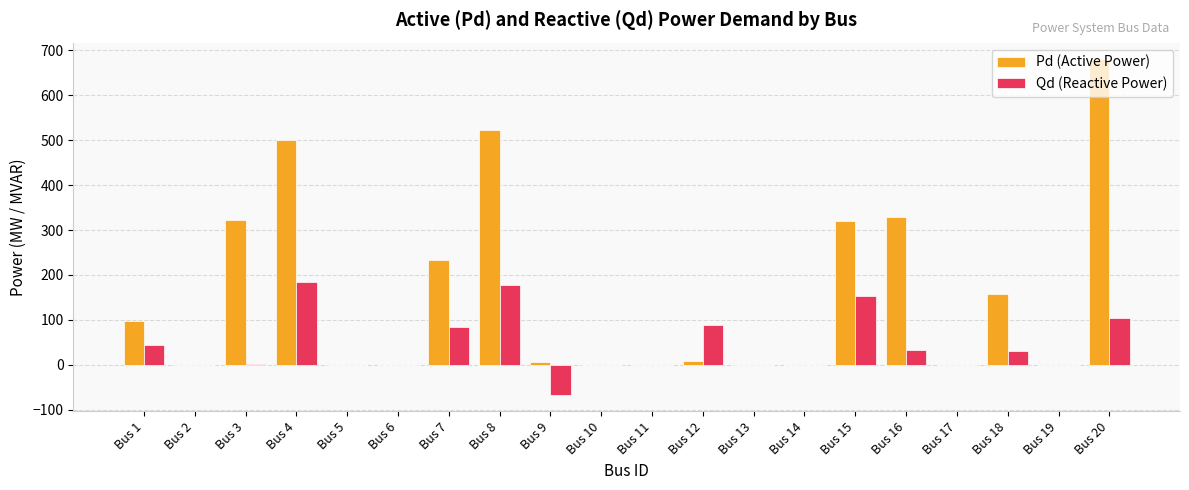

Which series has the largest total across all categories?

Pd (Active Power)